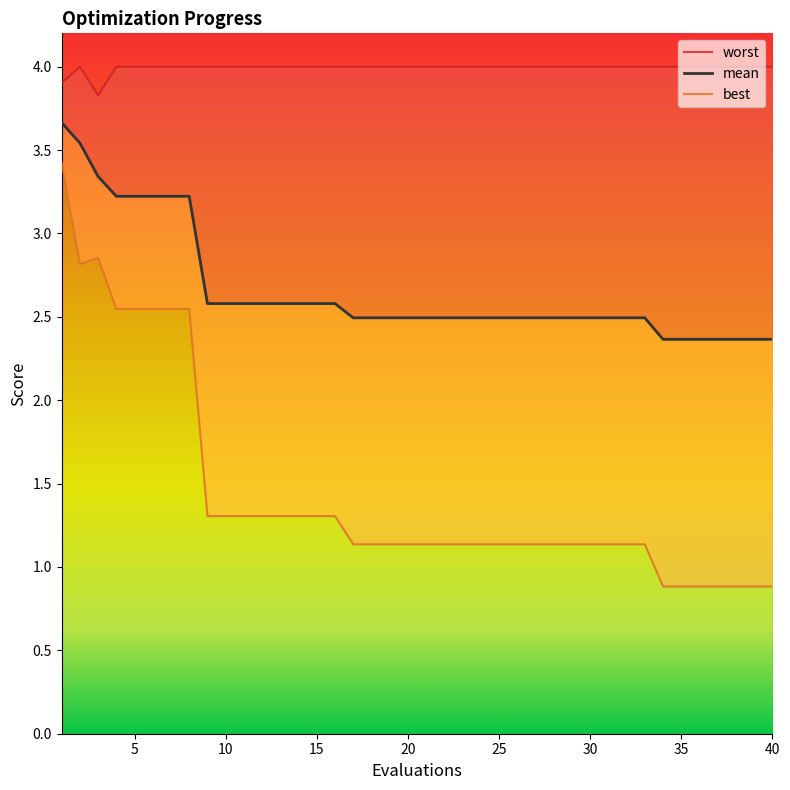

True or false: worst has a value of 2.1 at 10.

False